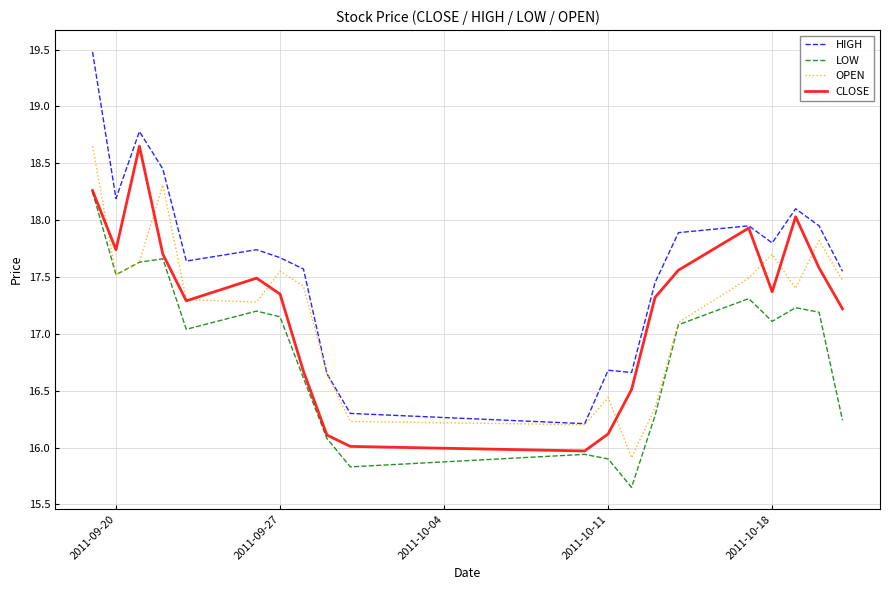

What is the difference between the second highest and second lowest values in the LOW series?

1.8